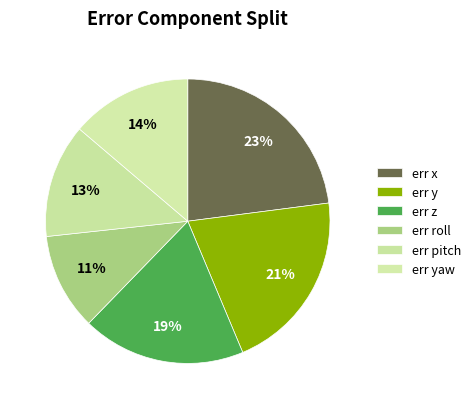

Is there a majority slice in this chart?

No